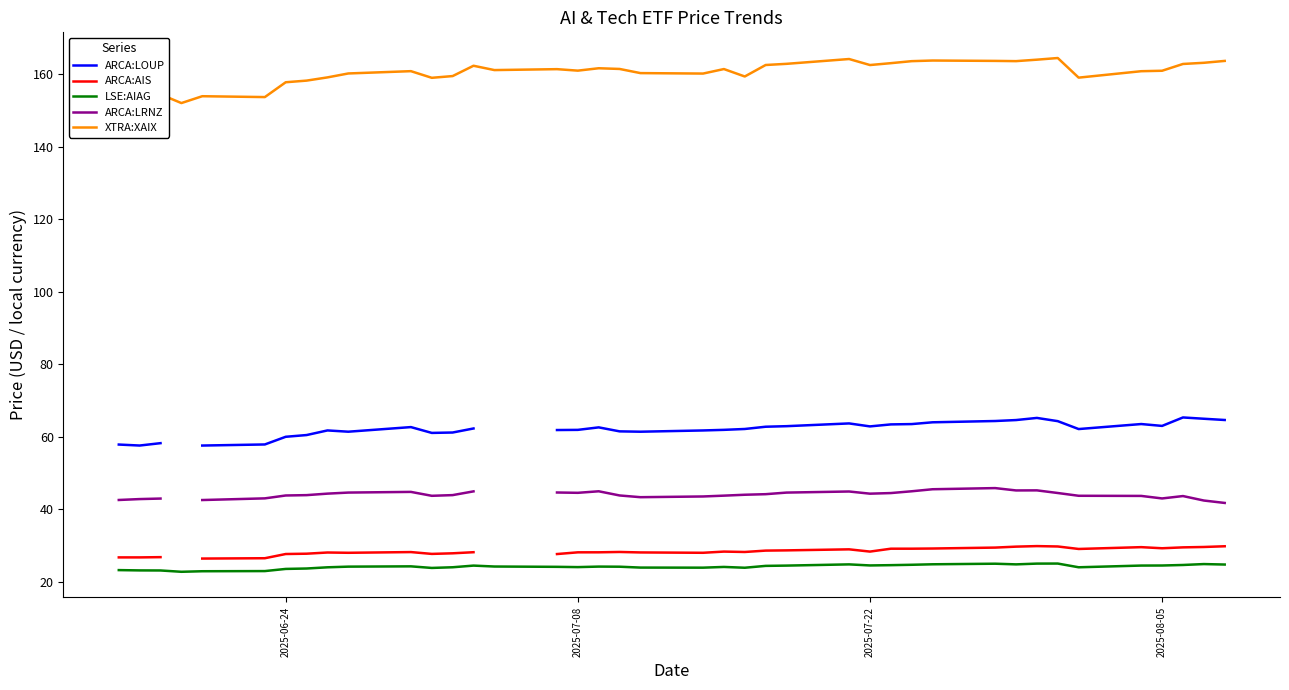

What is the minimum value for LSE:AIAG?

22.7